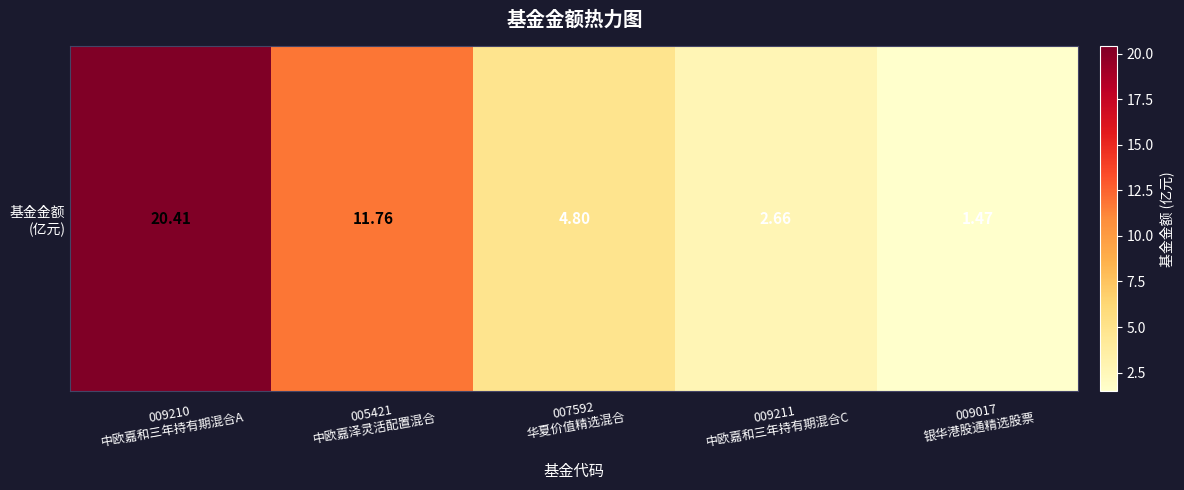

Which category has the highest value across all series?

009210
中欧嘉和三年持有期混合A